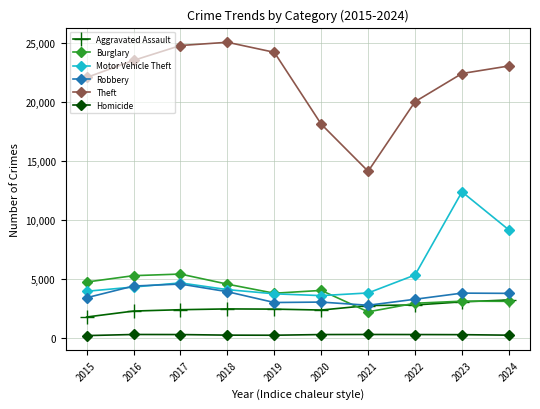

What is the sum of the Motor Vehicle Theft values at 2024 and 2022?

14443